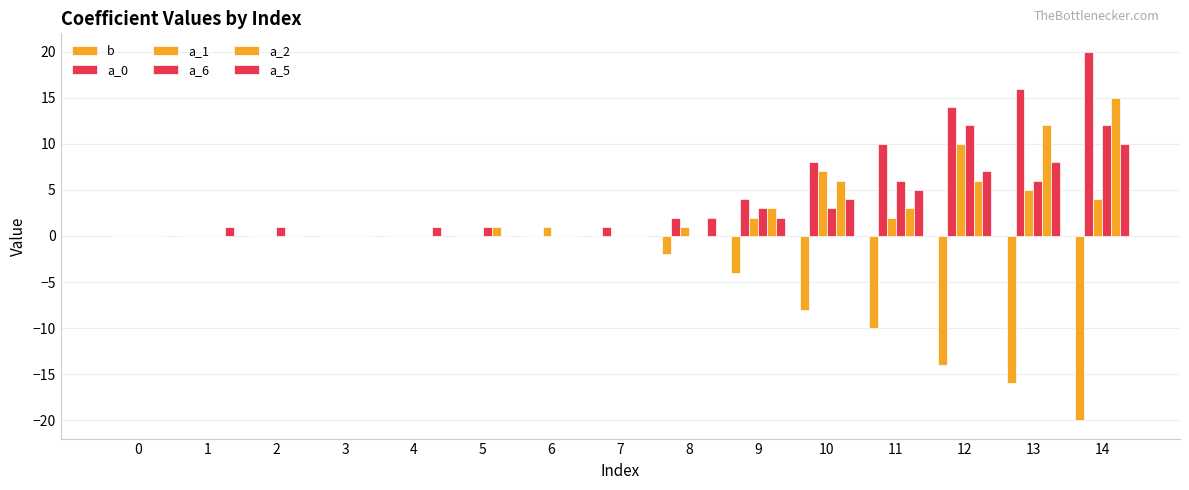

Does the chart contain stacked bars?

No